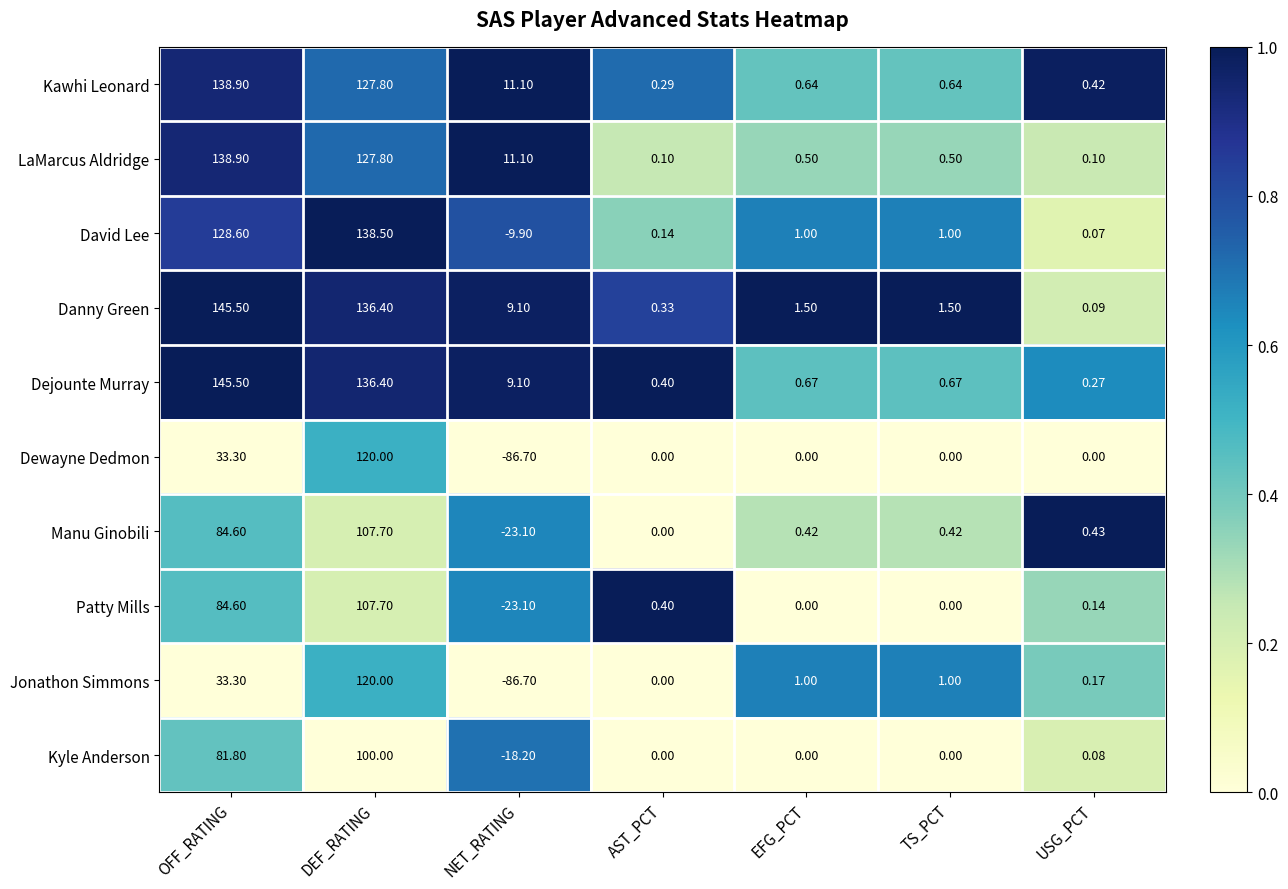

Between OFF_RATING and EFG_PCT, which series saw the biggest shift?

Dejounte Murray